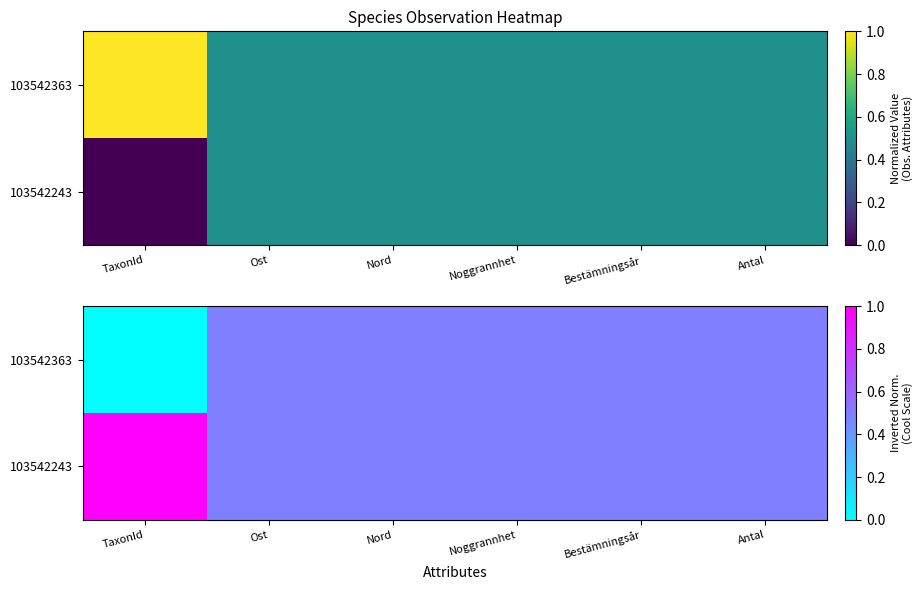

Count the number of categories in the chart.

6